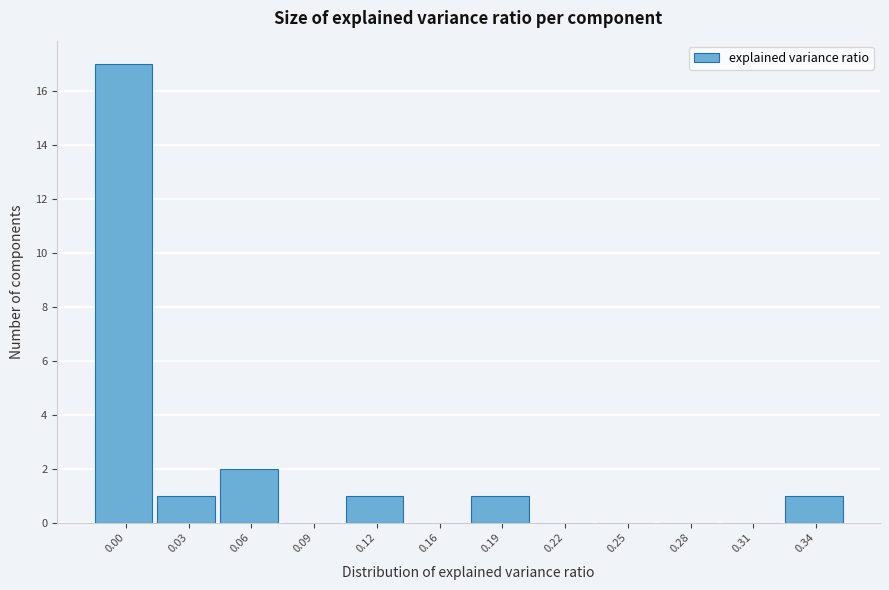

Reading left to right, transcribe all the data shown in this chart.

0.00=17	0.03=1	0.06=2	0.09=0	0.12=1	0.16=0	0.19=1	0.22=0	0.25=0	0.28=0	0.31=0	0.34=1